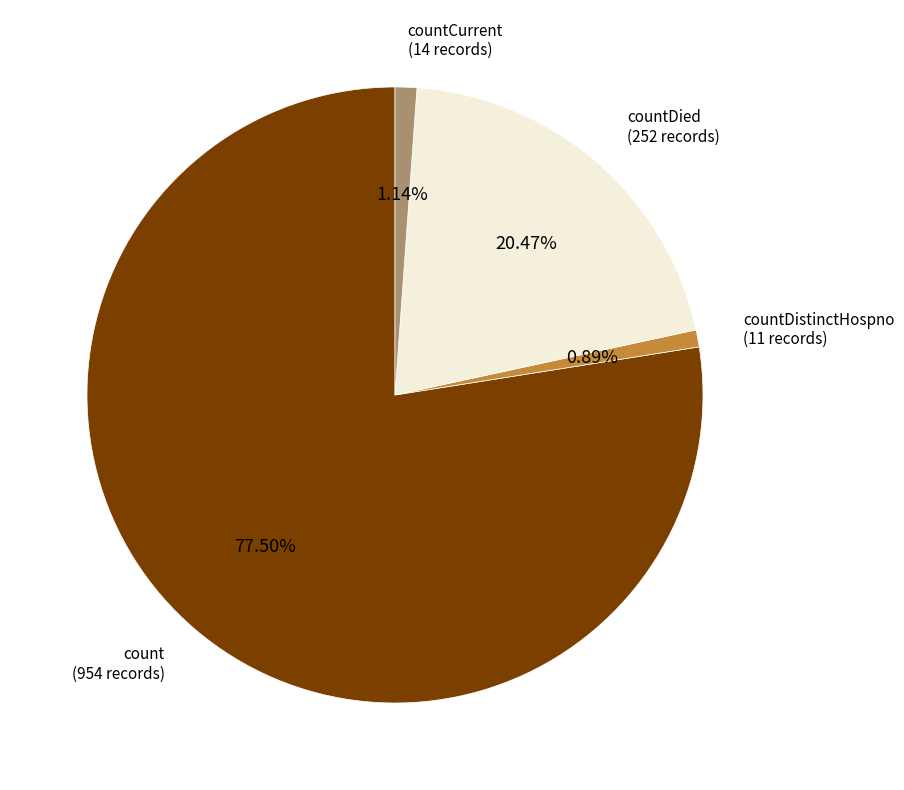

Which category has the biggest portion of the pie?

count